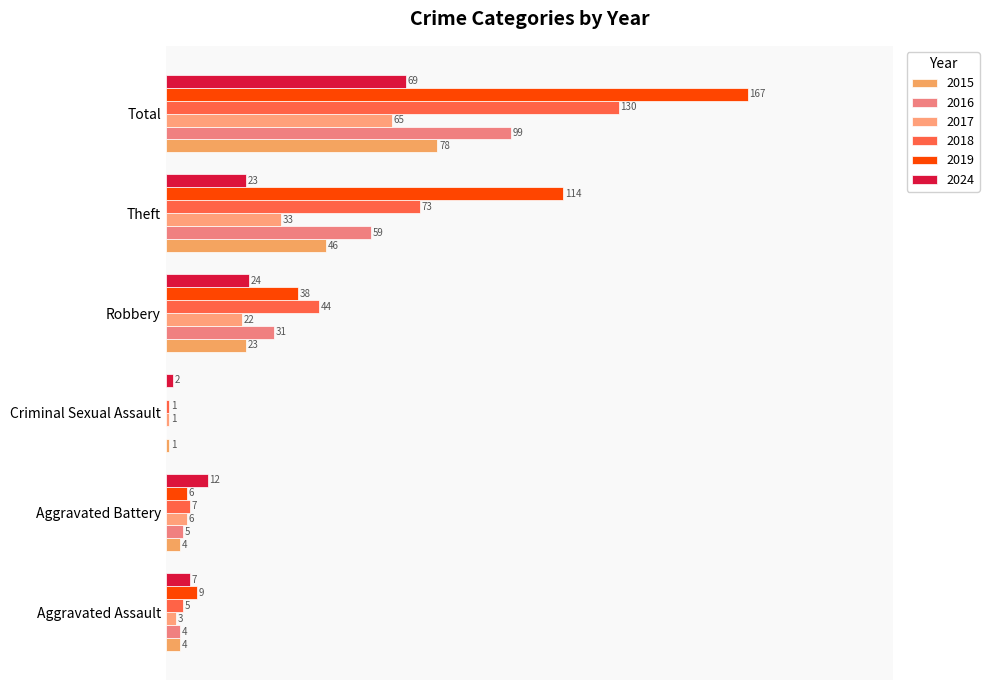

What is the label of the 4th bar from the right?

Criminal Sexual Assault